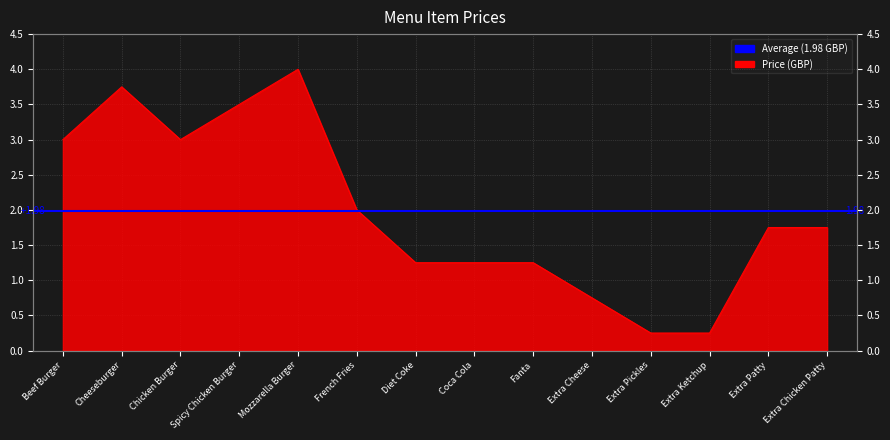

What is the difference between the second highest and minimum values?

3.5